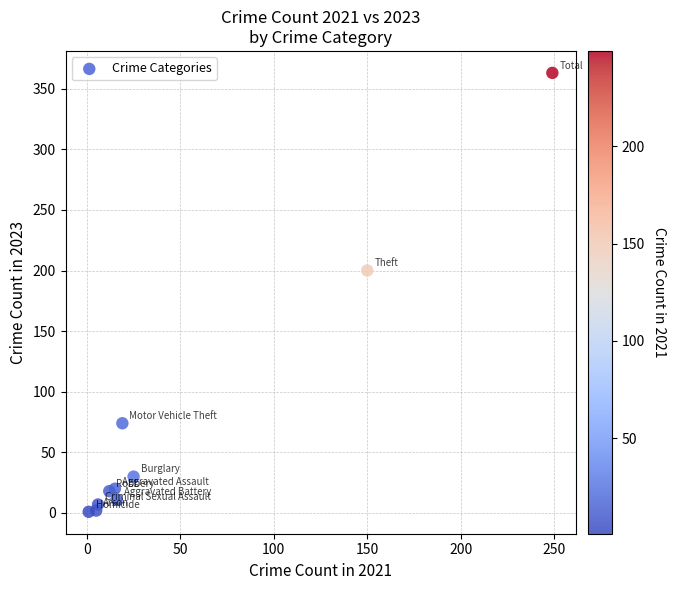

What Y value in the scatter plot is closest to 182?

200